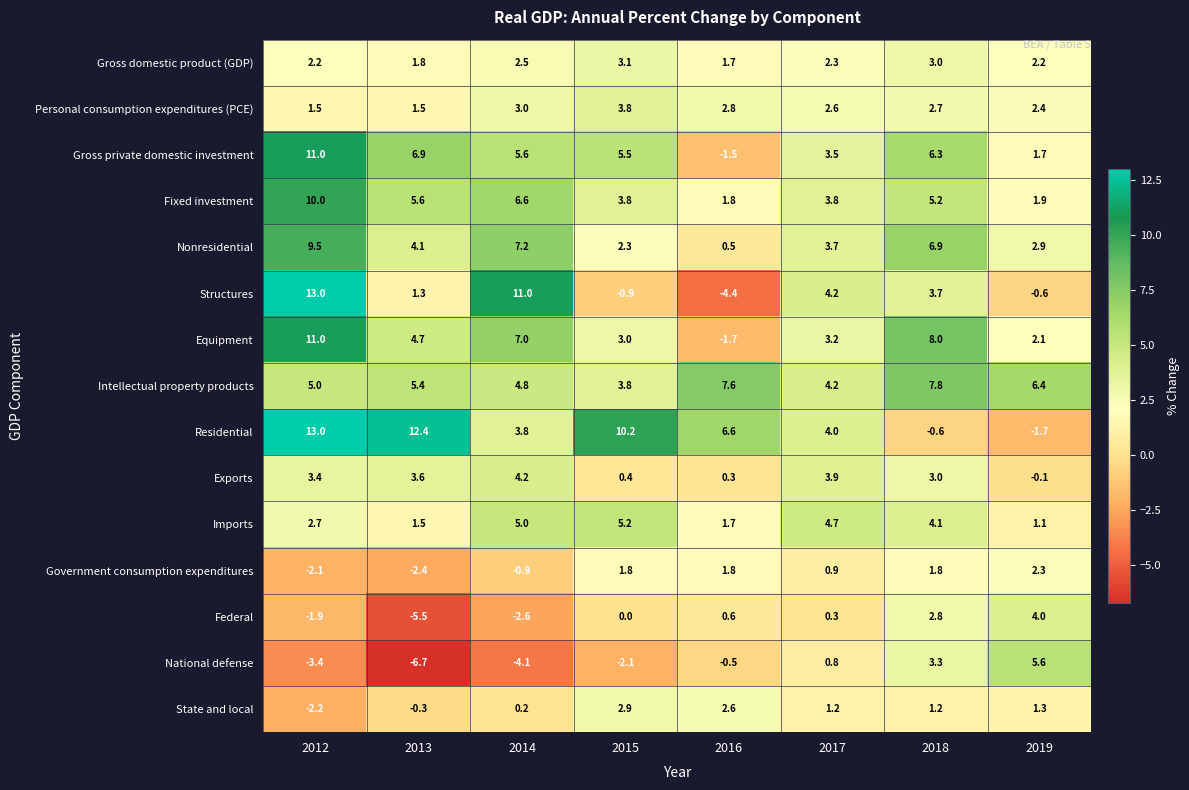

Is it true that Nonresidential equals 6.4 at 2017?

False